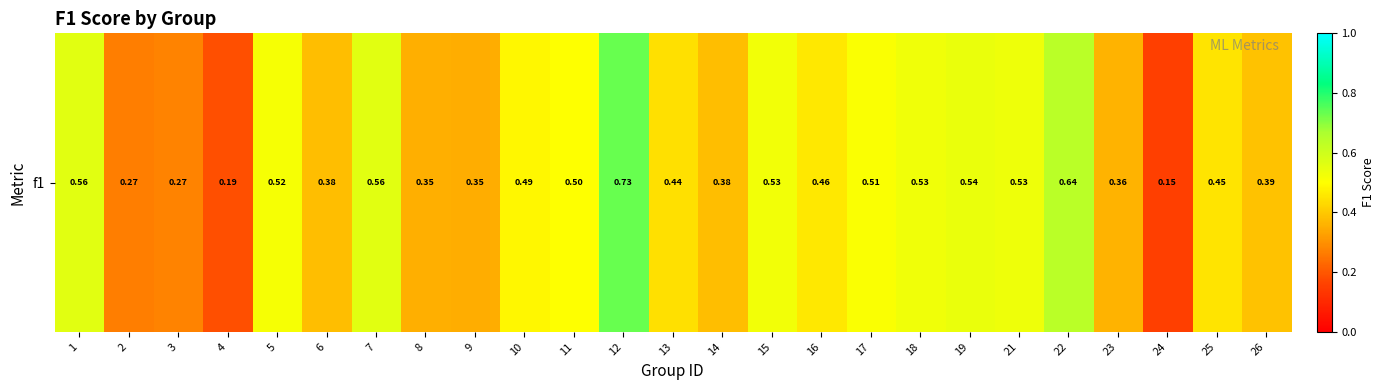

Reading right to left, transcribe all the data shown in this chart.

0.4	0.5	0.2	0.4	0.6	0.5	0.5	0.5	0.5	0.5	0.5	0.4	0.4	0.7	0.5	0.5	0.3	0.4	0.6	0.4	0.5	0.2	0.3	0.3	0.6